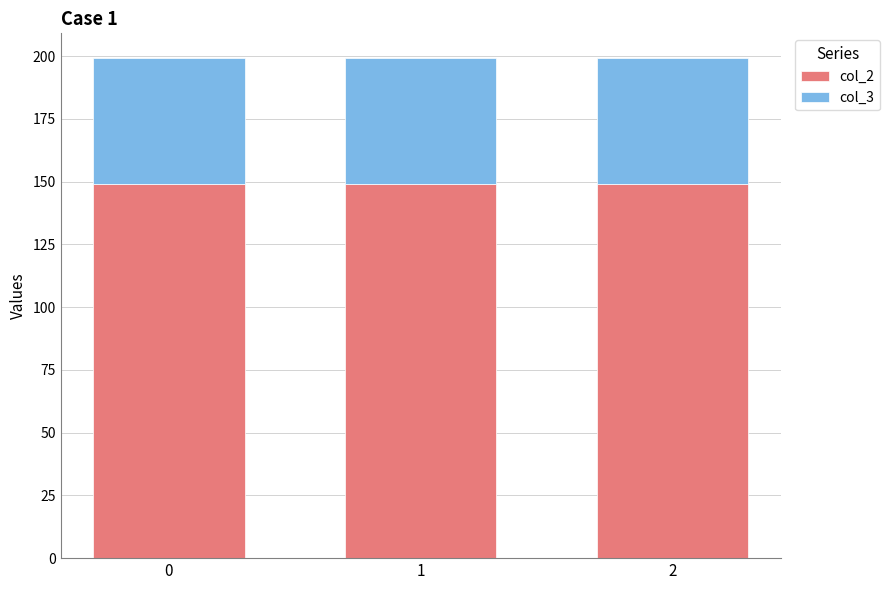

What is the maximum value for col_2?

149.2